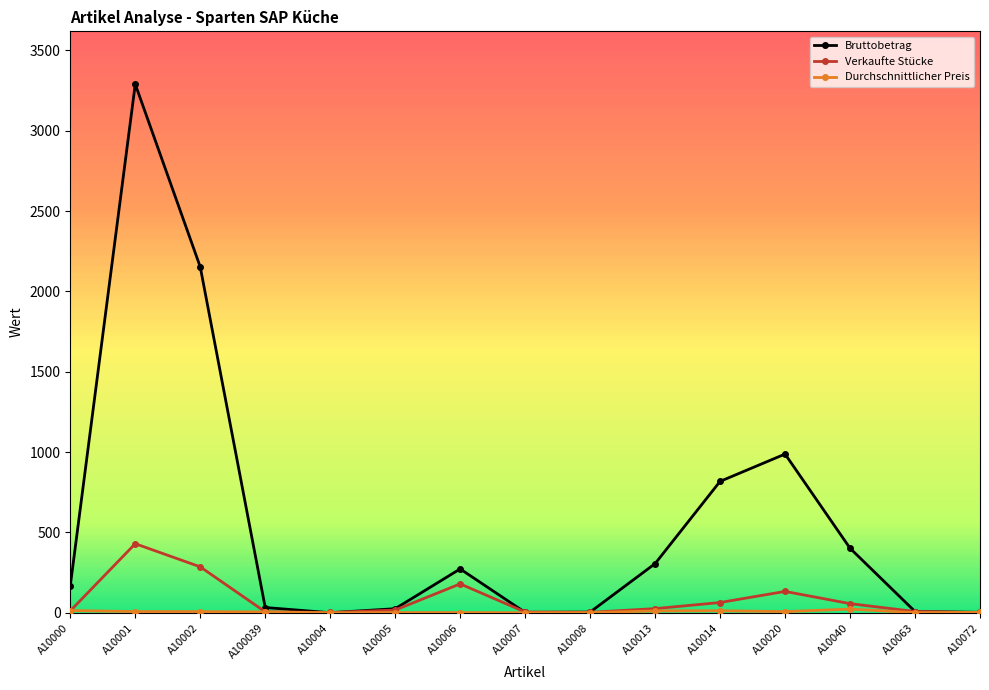

Is it true that Verkaufte Stücke equals 17.0 at A10005?

True